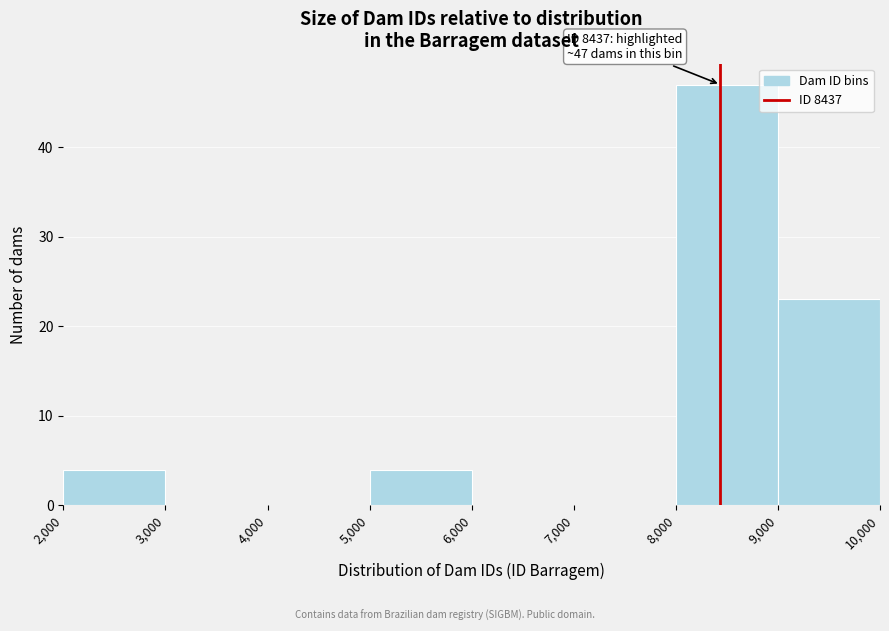

Which range on the x-axis has the tallest bar?

8,000 to 9,000